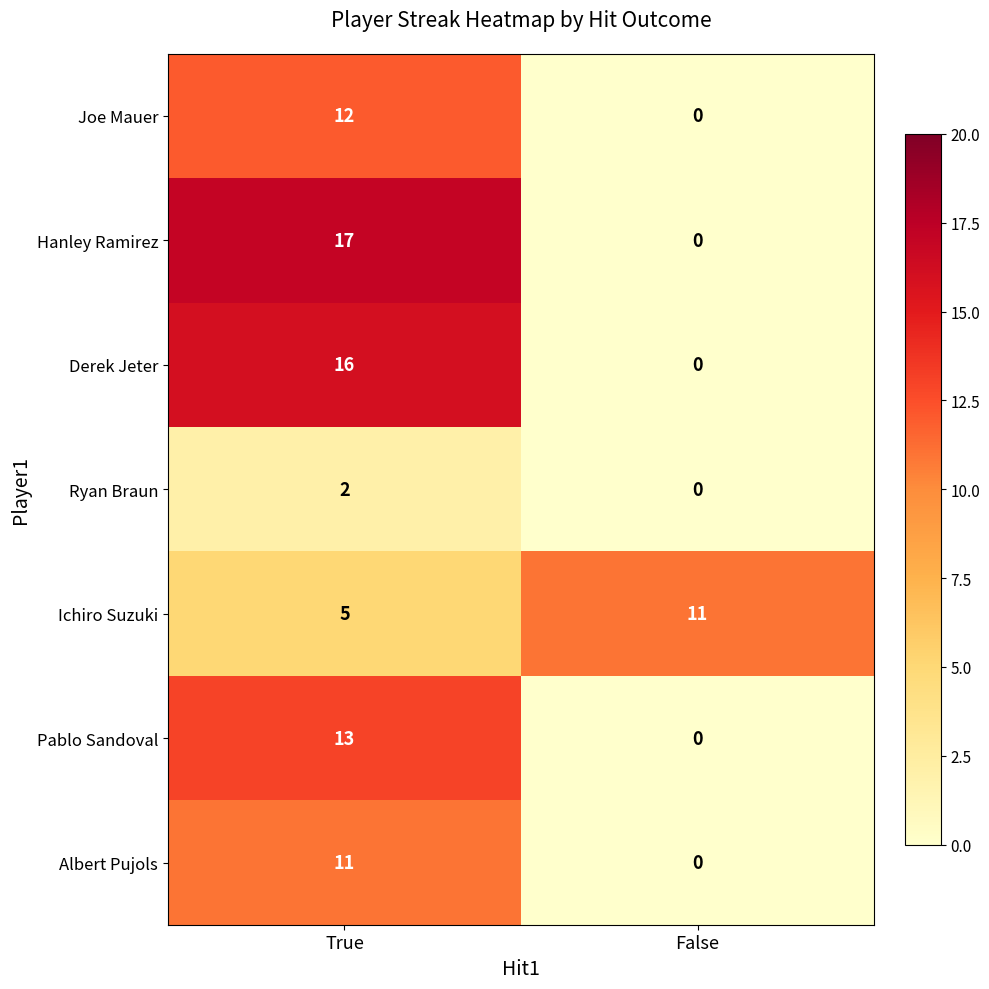

What is the maximum value shown in the chart?

17